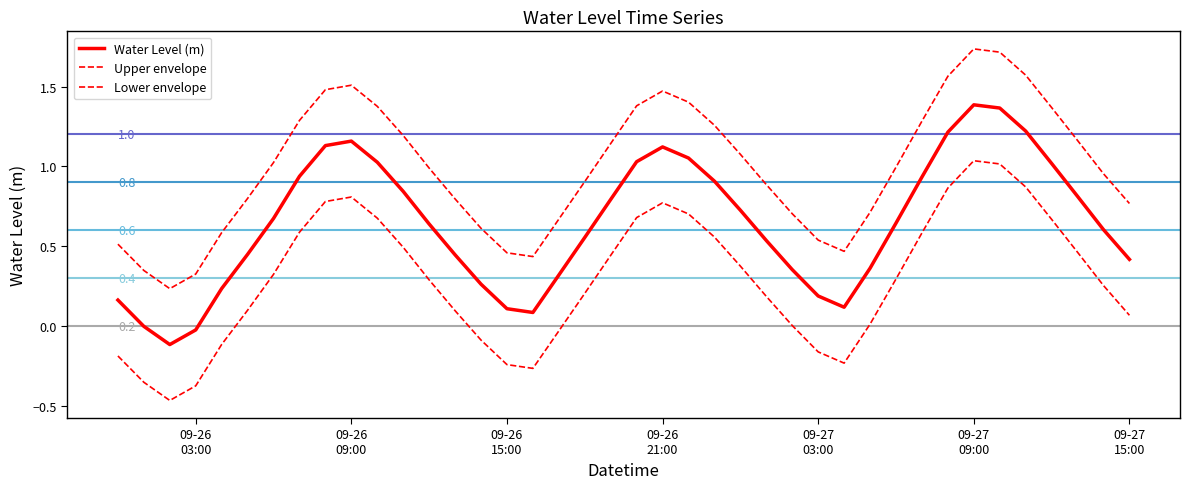

Is this an area chart (filled region under the line)?

No